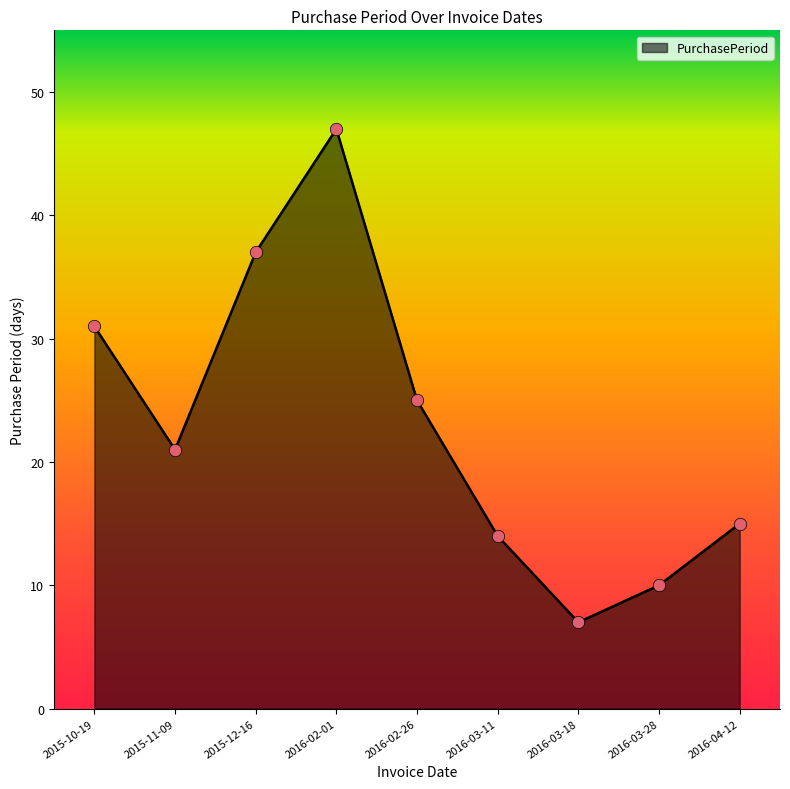

What is the change in value from 2016-02-26 to 2016-03-11?

-11